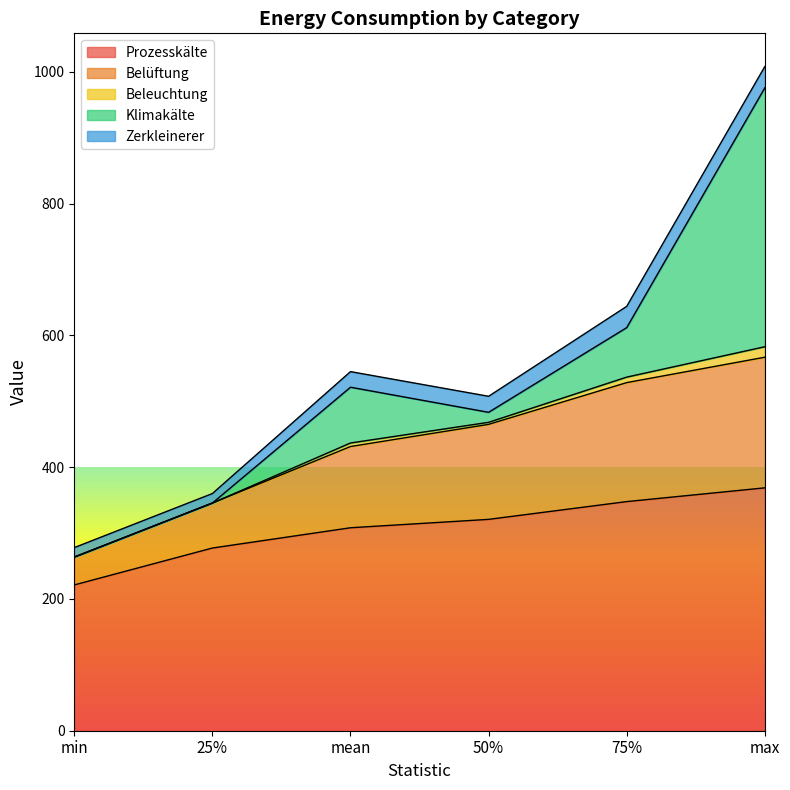

At which label does Prozesskälte reach its minimum?

min